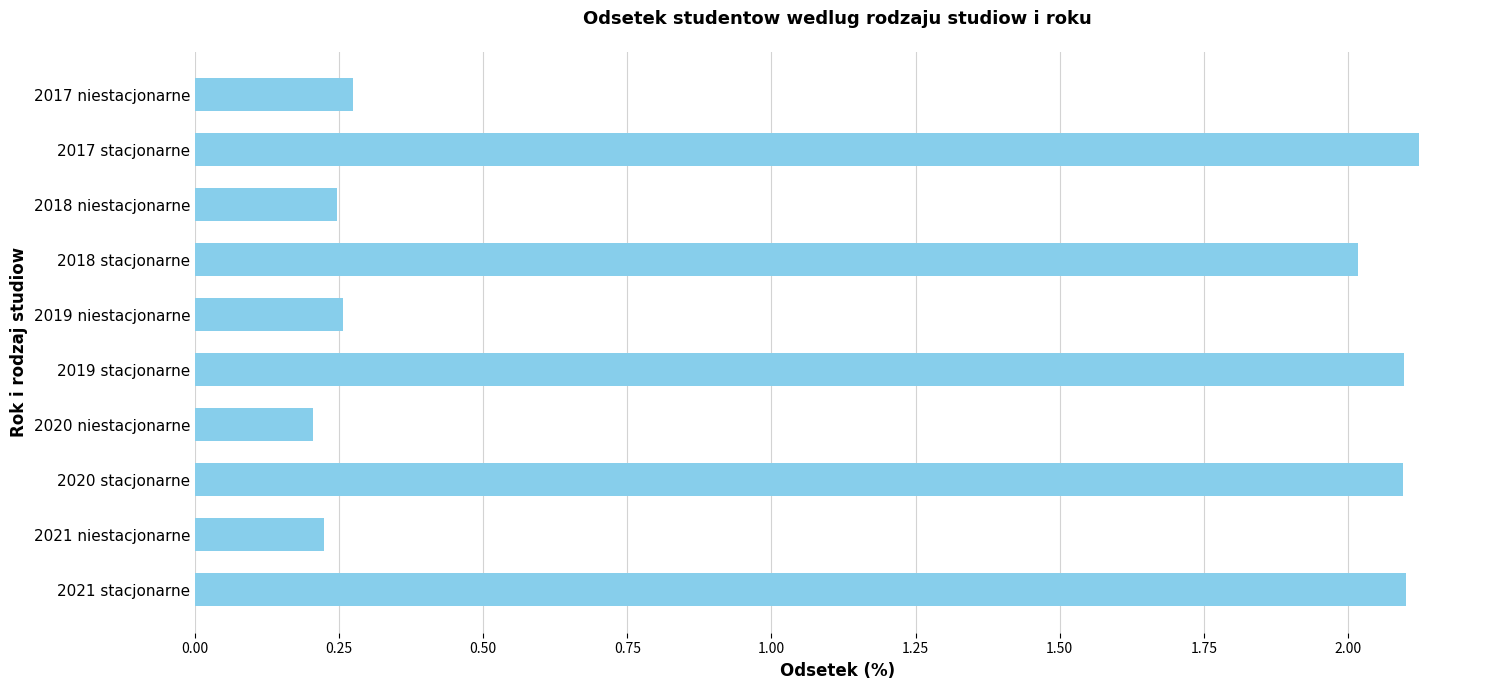

How many bars are there in total?

10